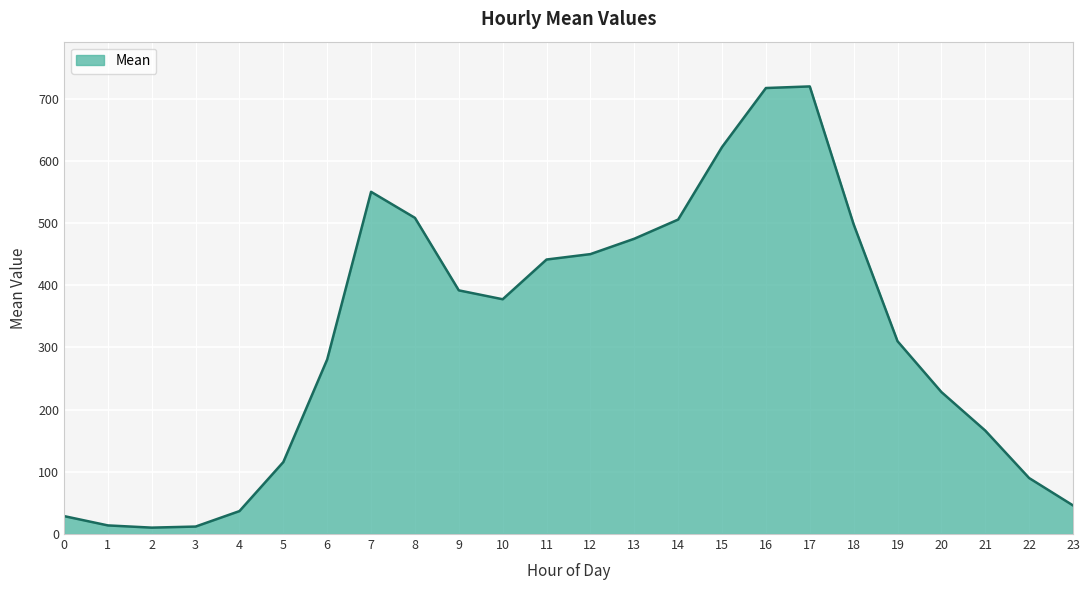

What is the maximum value shown in the chart?

719.6